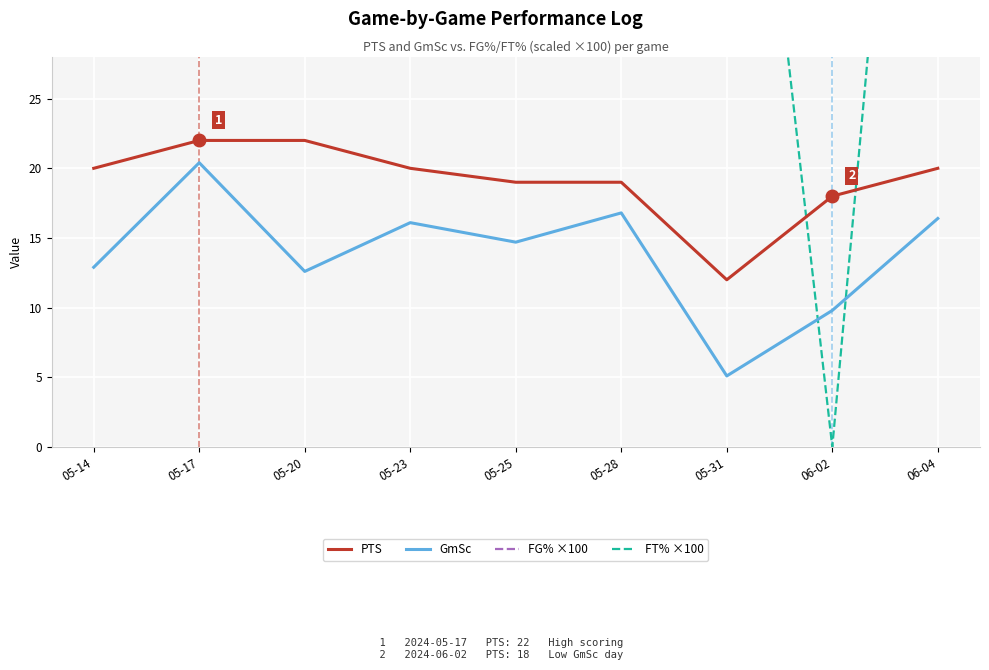

Which series changed the most between 05-25 and 05-31?

FT% ×100